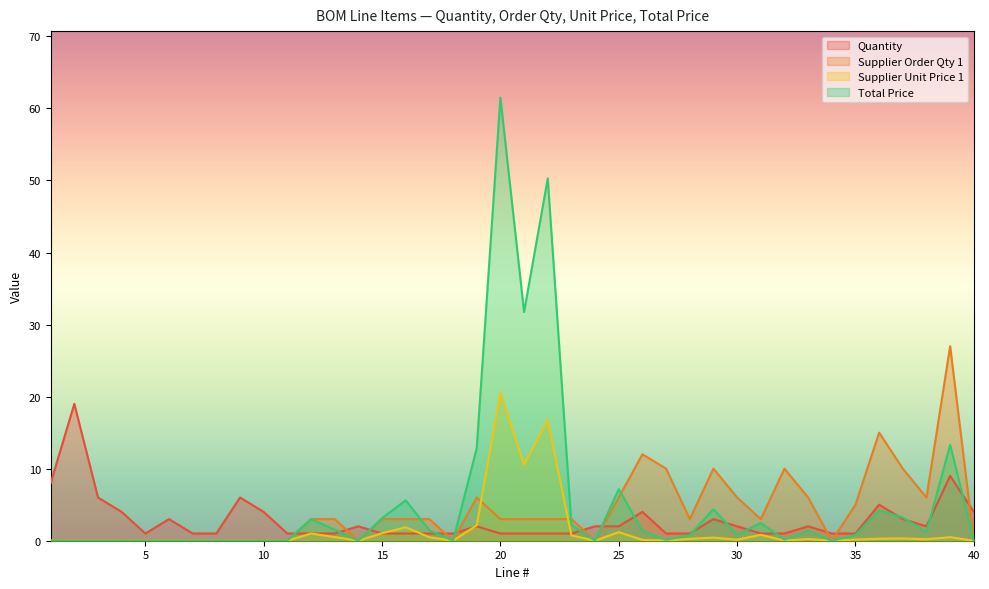

List the series in order of their peak value, highest first.

Total Price, Supplier Order Qty 1, Supplier Unit Price 1, Quantity